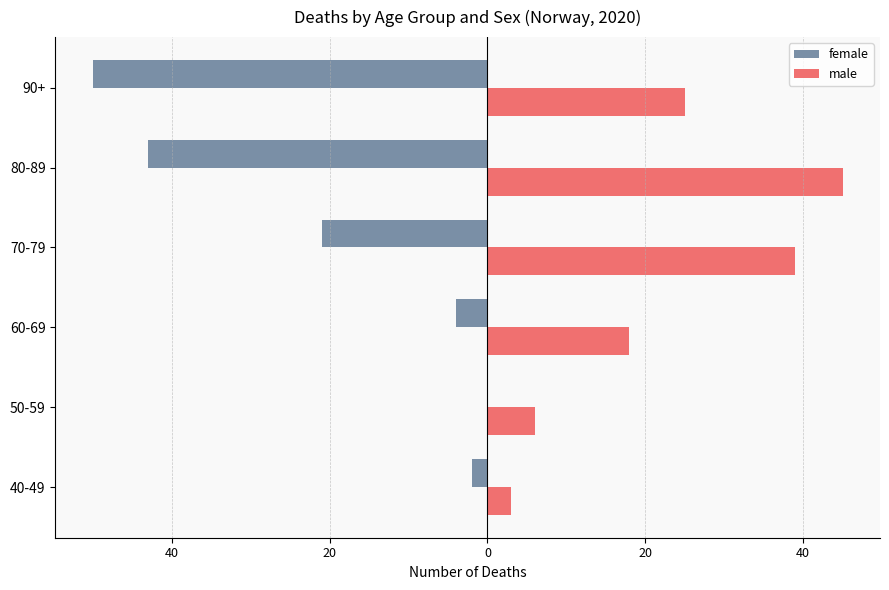

What are all the series names shown in the legend?

female, male